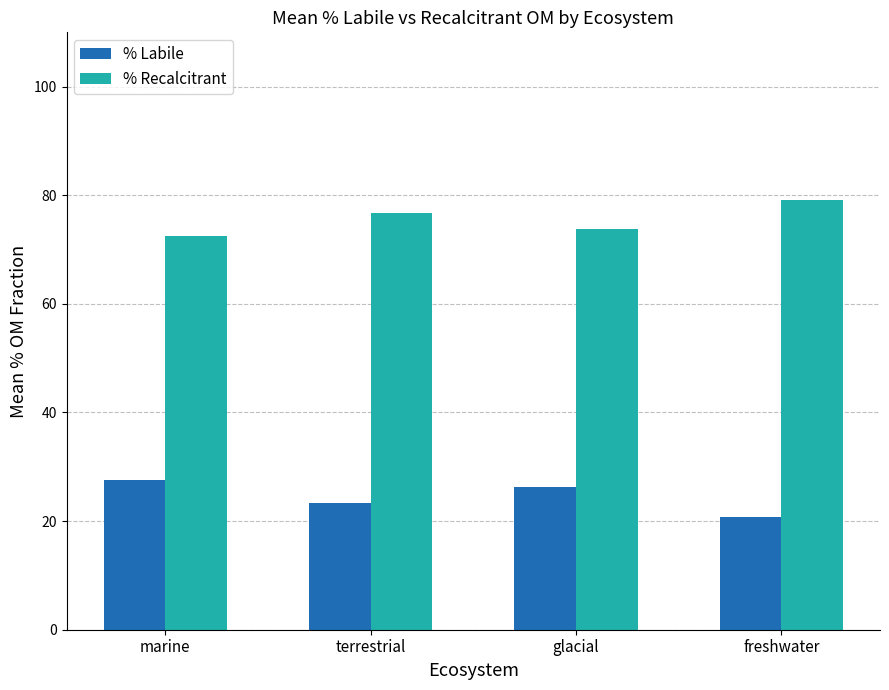

What is the label of the 4th bar from the left?

freshwater